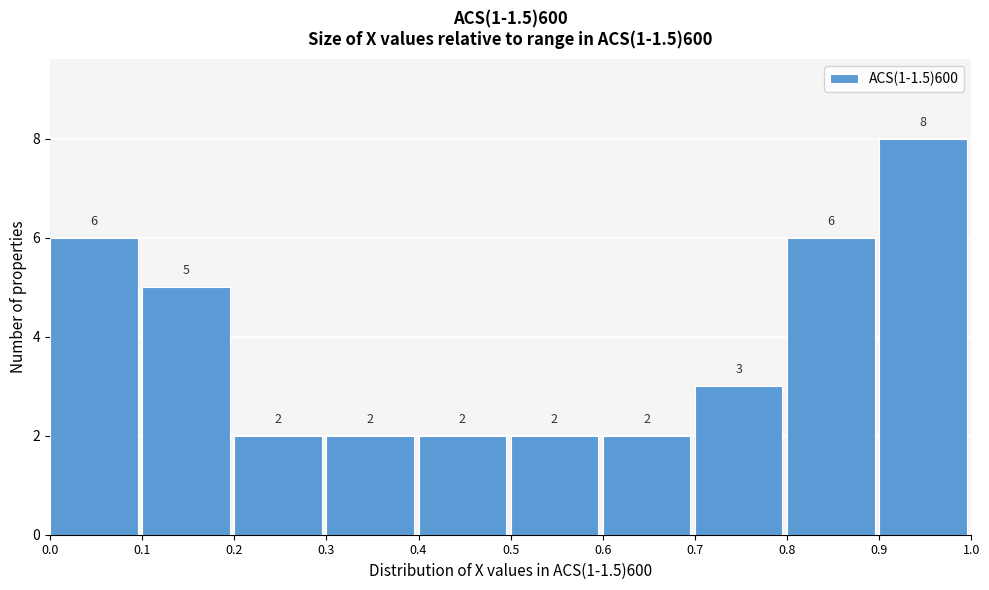

Over which range of the x-axis is the bar tallest?

0.9 to 1.0